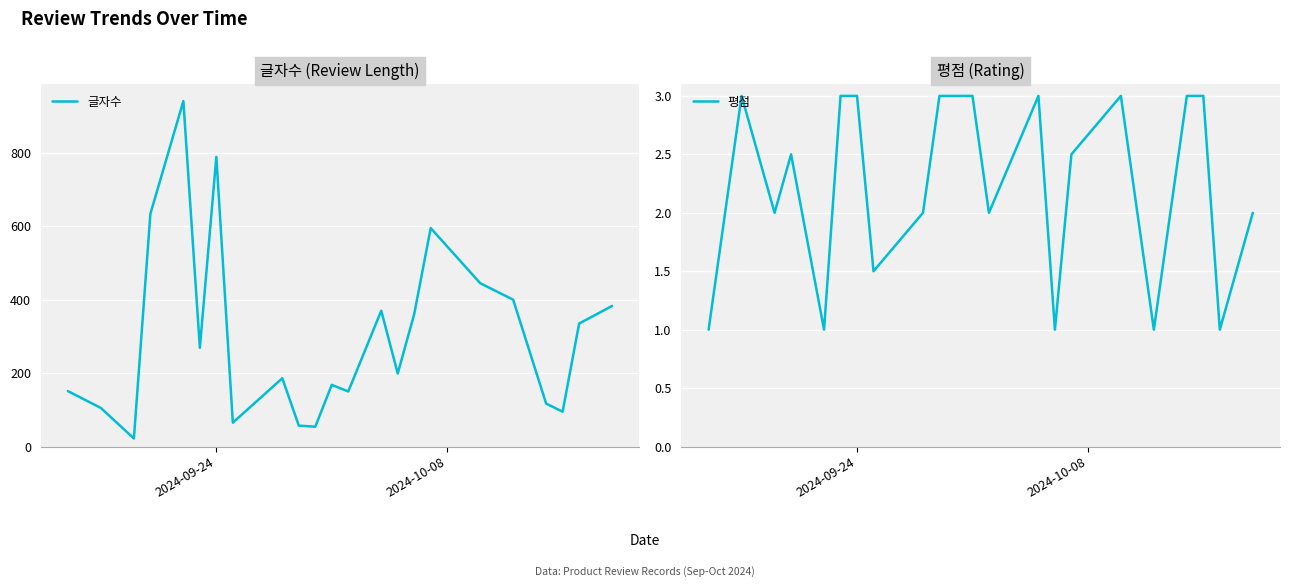

How many values in the 글자수 series exceed 199?

11